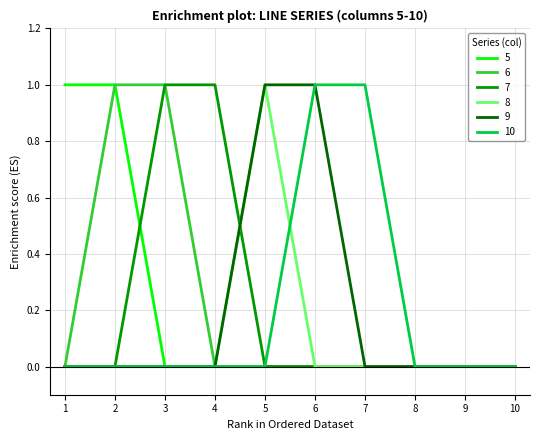

Between 3 and 4, which series saw the biggest shift?

6